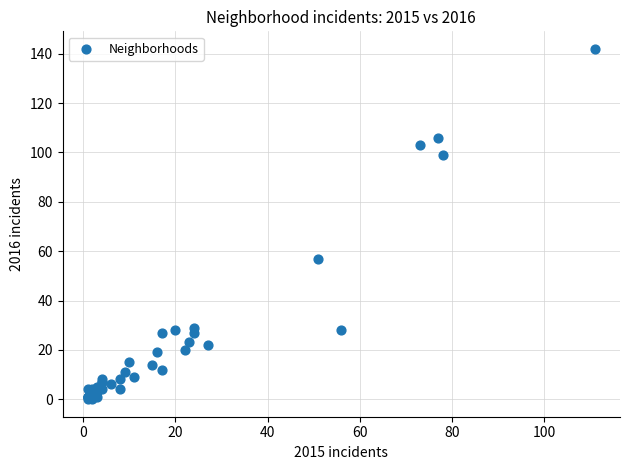

What Y value in the scatter plot is closest to 71?

57